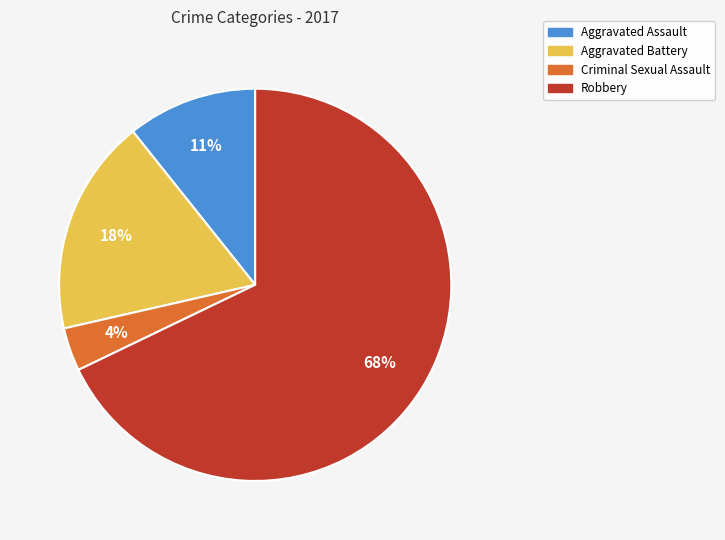

To the nearest percent, what portion does Criminal Sexual Assault represent?

4%